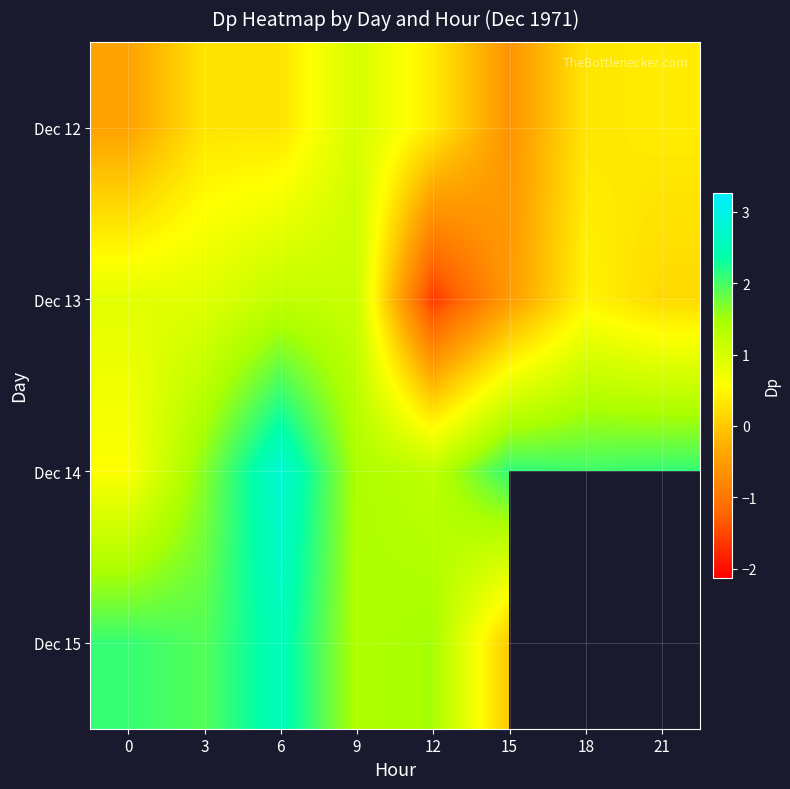

At which category does the chart reach its peak across all series?

6